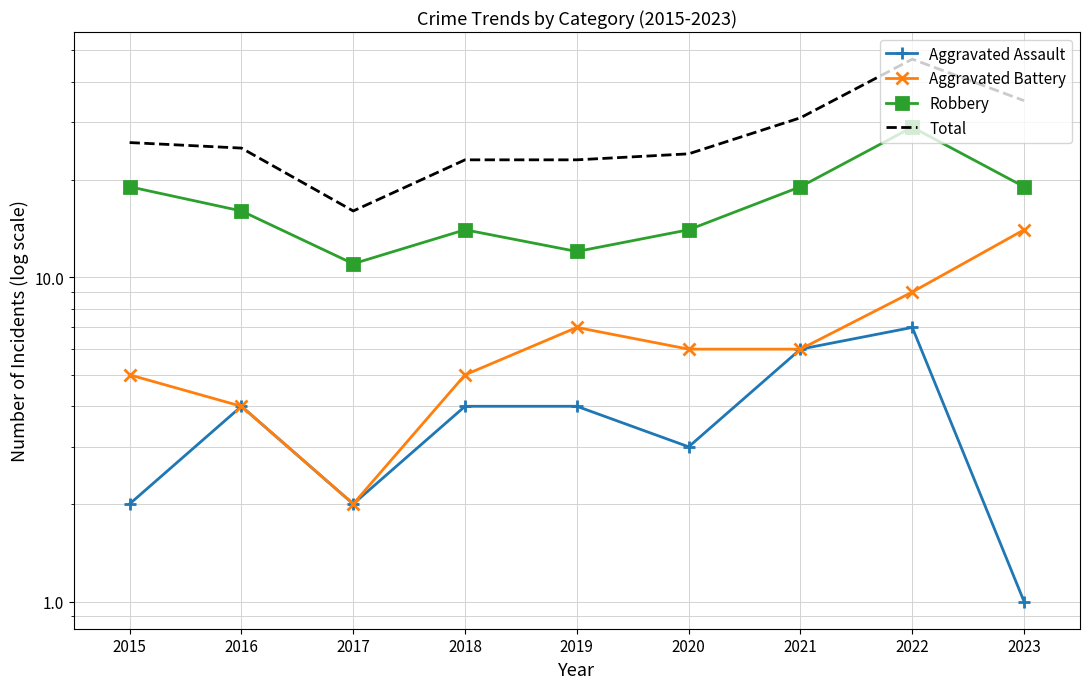

True or false: Aggravated Assault has a value of 6 at 2018.

False